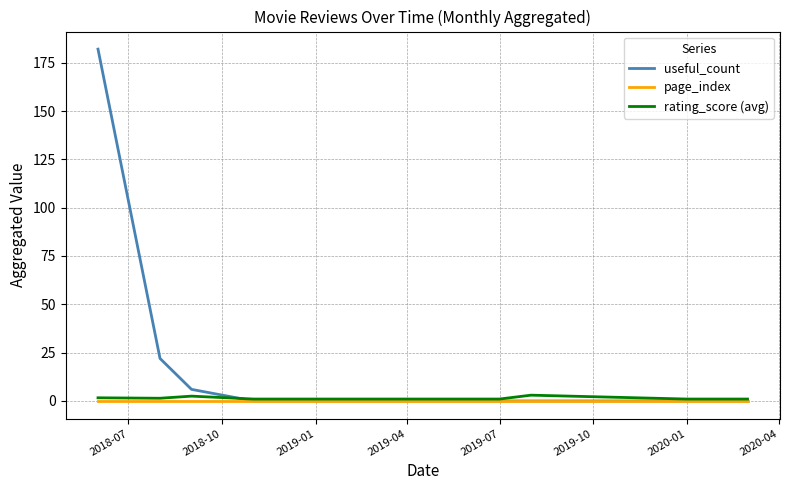

What is the highest value of the useful_count series?

182.0